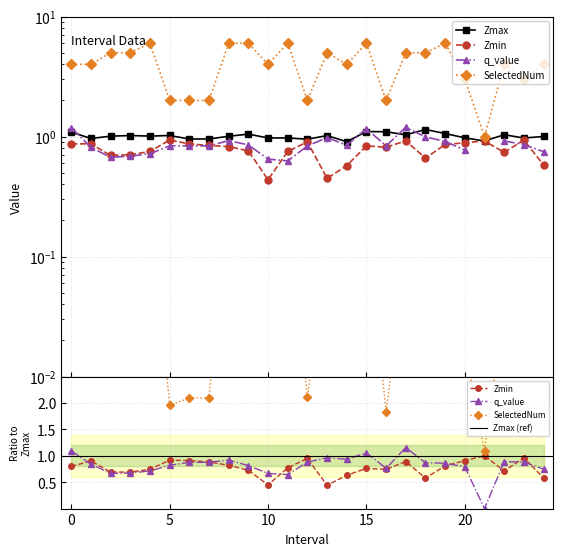

What is the value of the Zmin point at the 19th from the left?

0.7